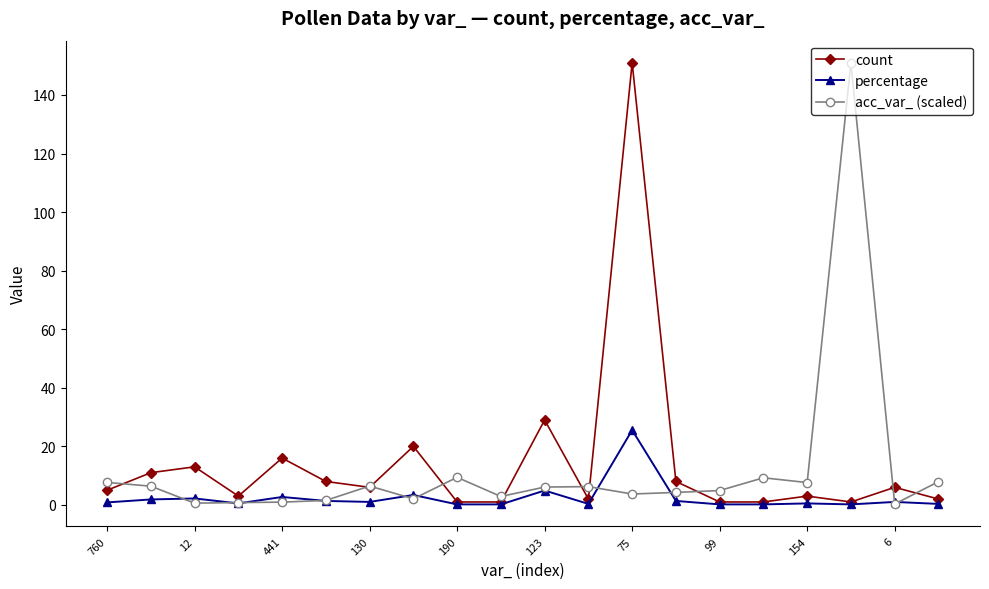

True or false: acc_var_ (scaled) has more than 0 points higher than both neighbors.

True